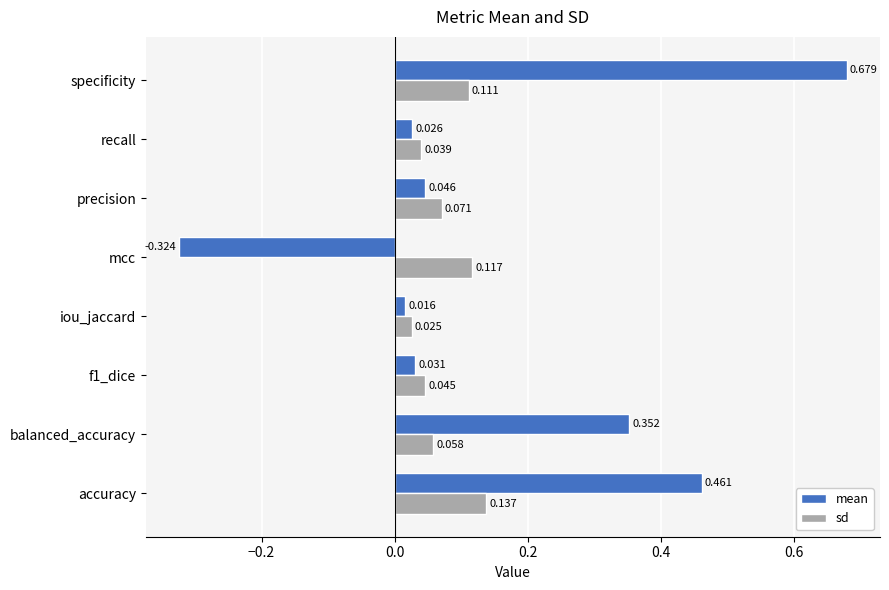

At which category does the chart reach its minimum across all series?

mcc